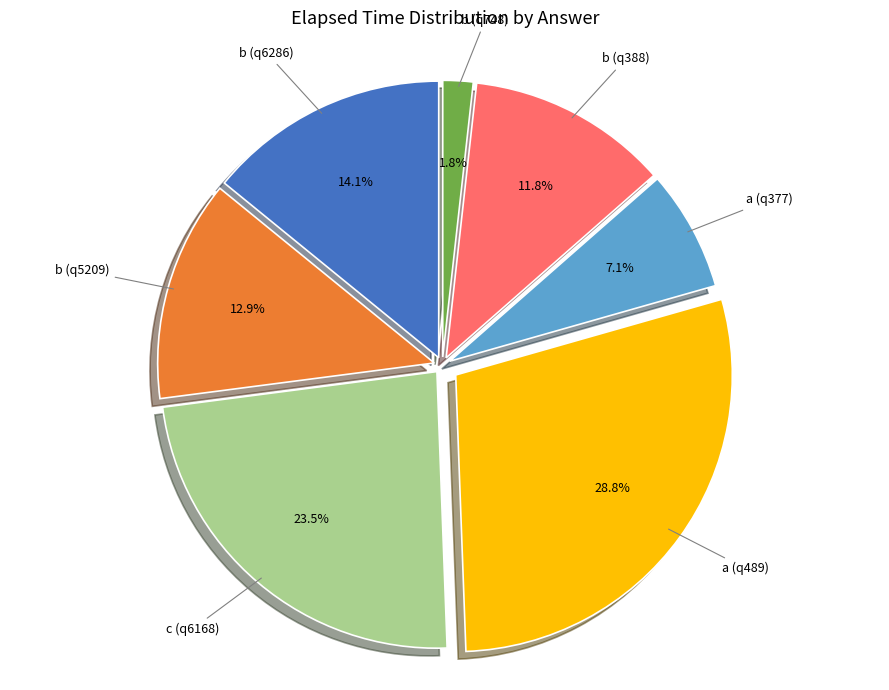

Approximately how many times larger is the value at b (q748) compared to c (q6168)?

0.1